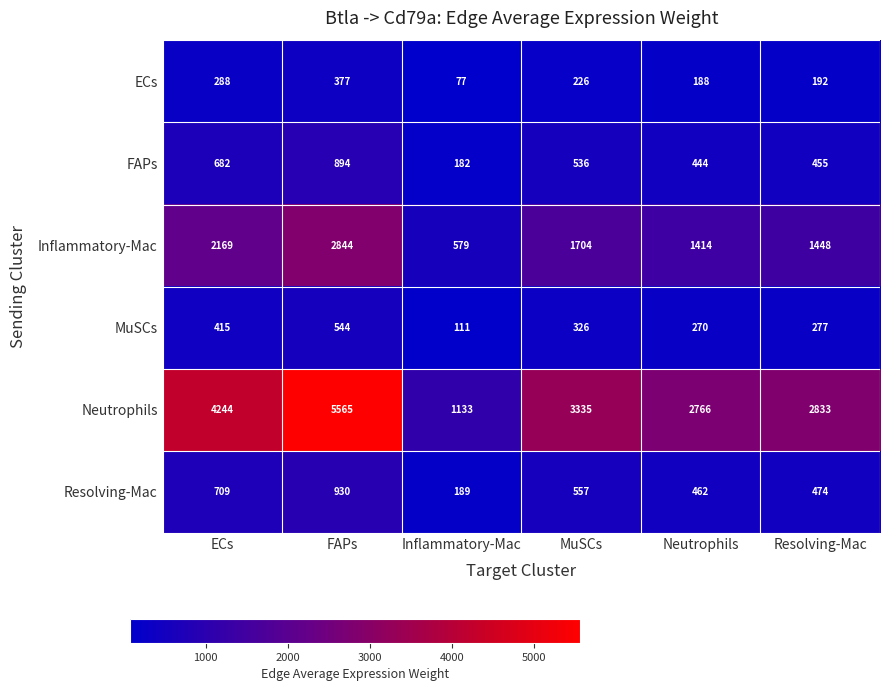

List the series in order of their peak value, lowest first.

ECs, MuSCs, FAPs, Resolving-Mac, Inflammatory-Mac, Neutrophils